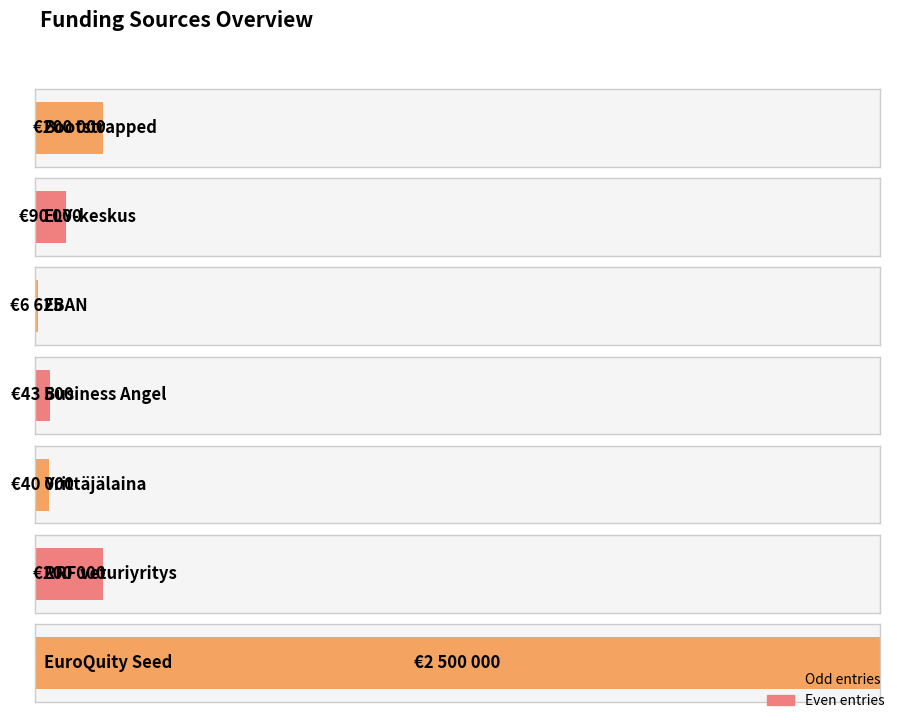

How many data points are less than 90000?

3